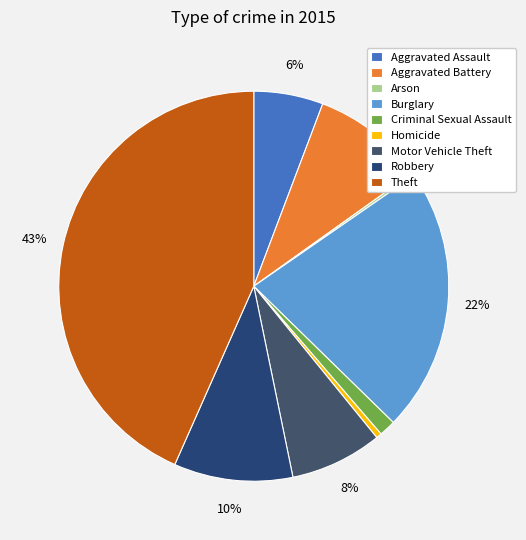

The Aggravated Assault slice represents 6% of the pie. True or false?

True